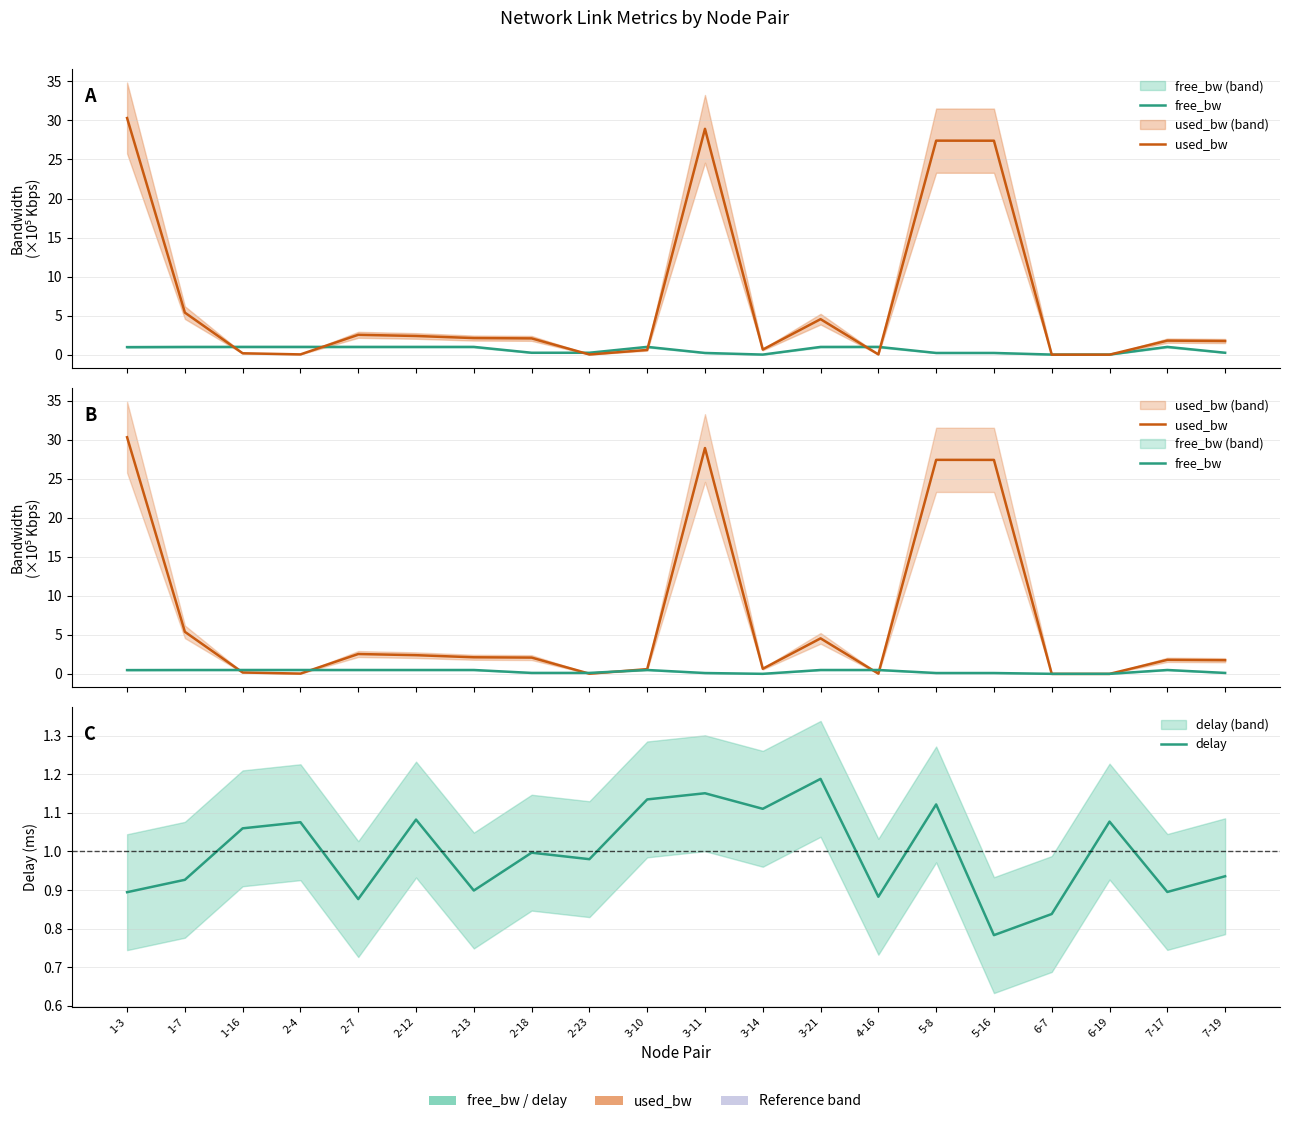

What is the difference between the second highest and minimum values in the free_bw series?

0.5